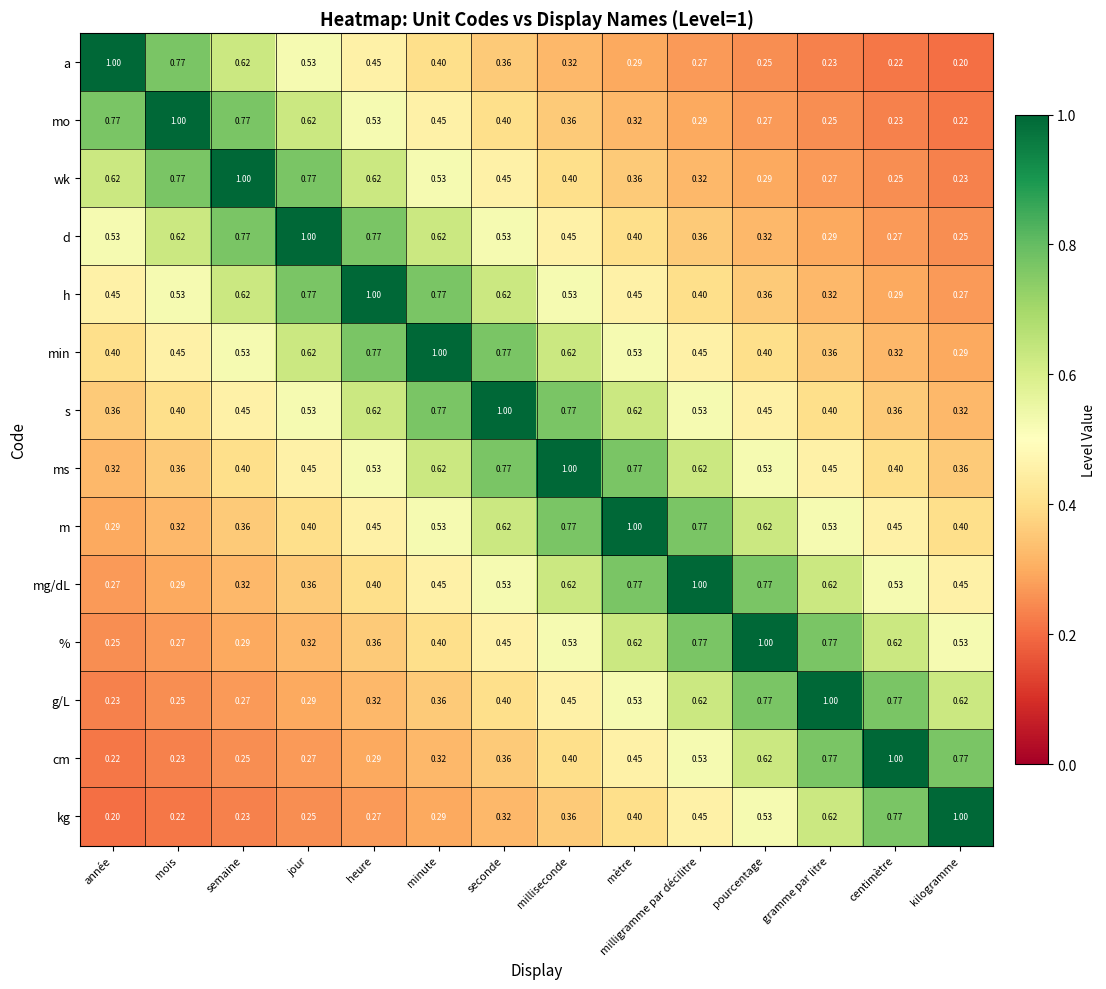

Rank the series at kilogramme from lowest to highest value.

a, mo, wk, d, h, min, s, ms, m, mg/dL, %, g/L, cm, kg